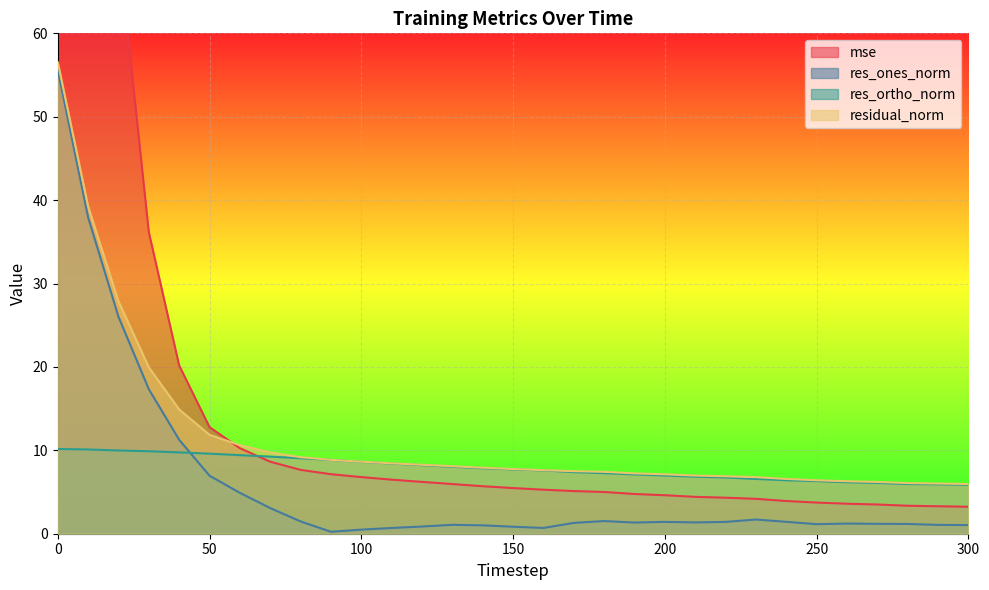

What is the spread (max minus min) of values at 20?

60.6